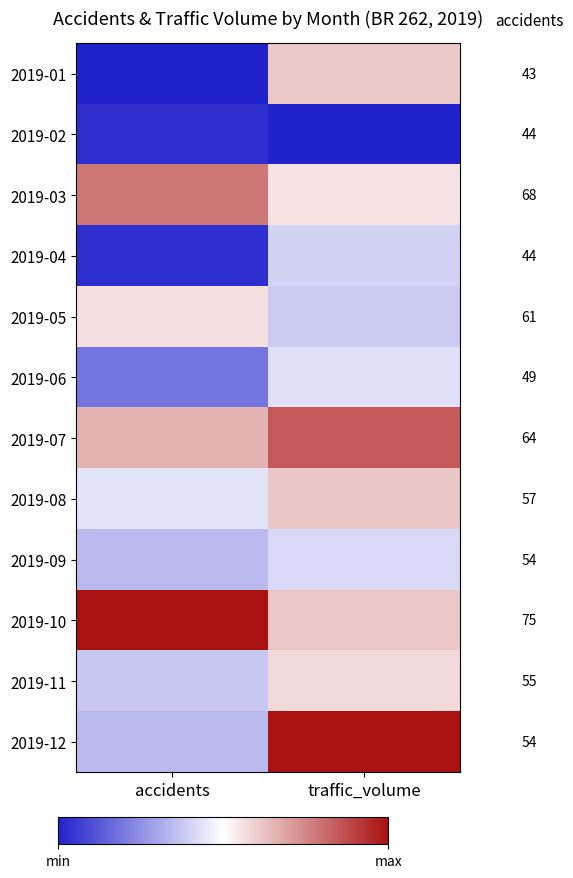

Rank the series at accidents from lowest to highest value.

2019-01, 2019-02, 2019-04, 2019-06, 2019-09, 2019-12, 2019-11, 2019-08, 2019-05, 2019-07, 2019-03, 2019-10